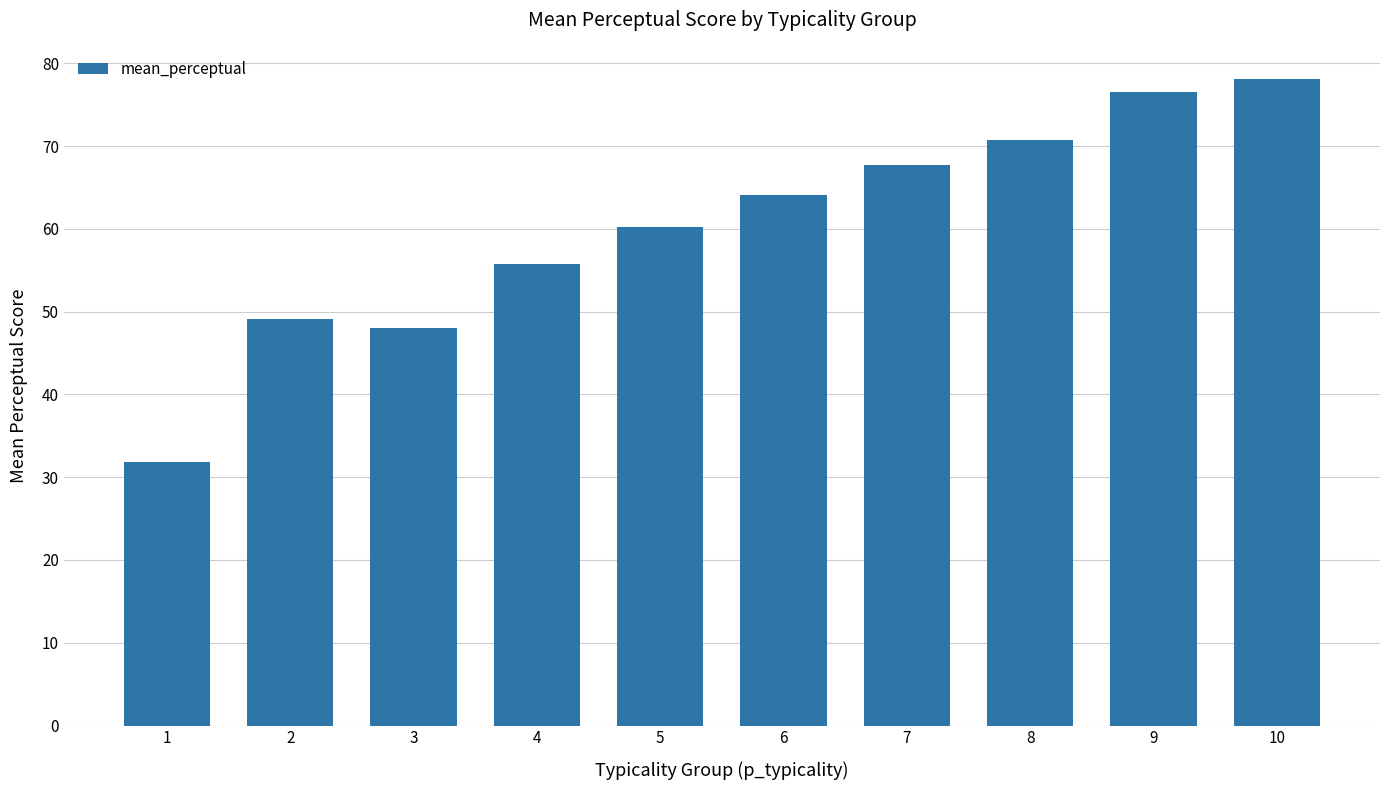

Reading left to right, list all the values displayed in this chart.

1=31.8	2=49.1	3=48.0	4=55.7	5=60.2	6=64.0	7=67.7	8=70.8	9=76.5	10=78.1